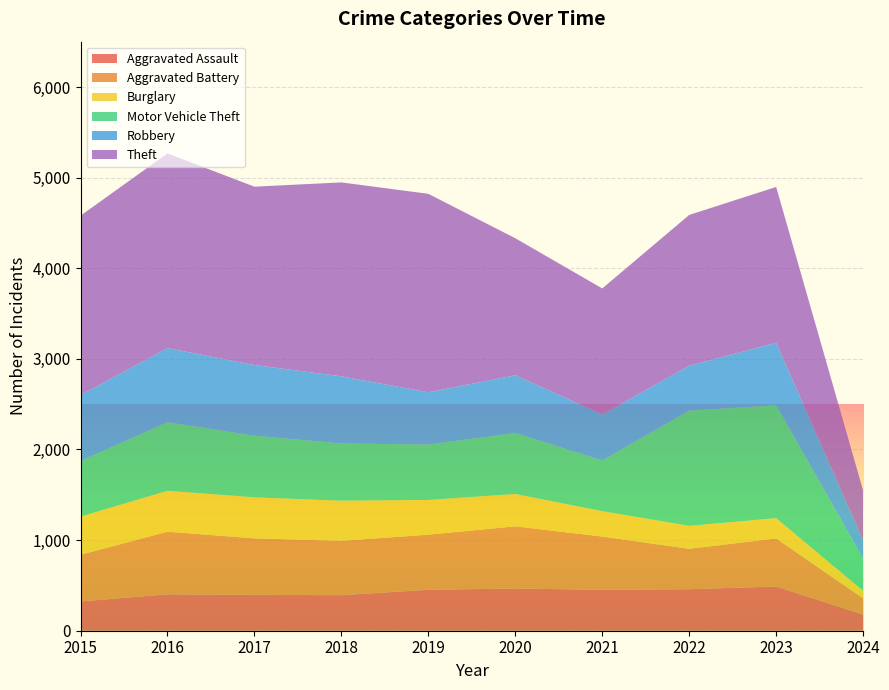

Reading left to right, what are all the values shown in this chart?

Aggravated Assault: 323	402	396	392	452	466	452	458	488	178
Aggravated Battery: 515	691	623	600	608	686	587	446	530	179
Burglary: 421	451	453	443	383	357	280	253	224	84
Motor Vehicle Theft: 614	756	680	631	611	673	560	1272	1245	354
Robbery: 726	819	780	741	577	637	506	495	690	202
Theft: 1981	2148	1968	2140	2190	1512	1392	1664	1720	550